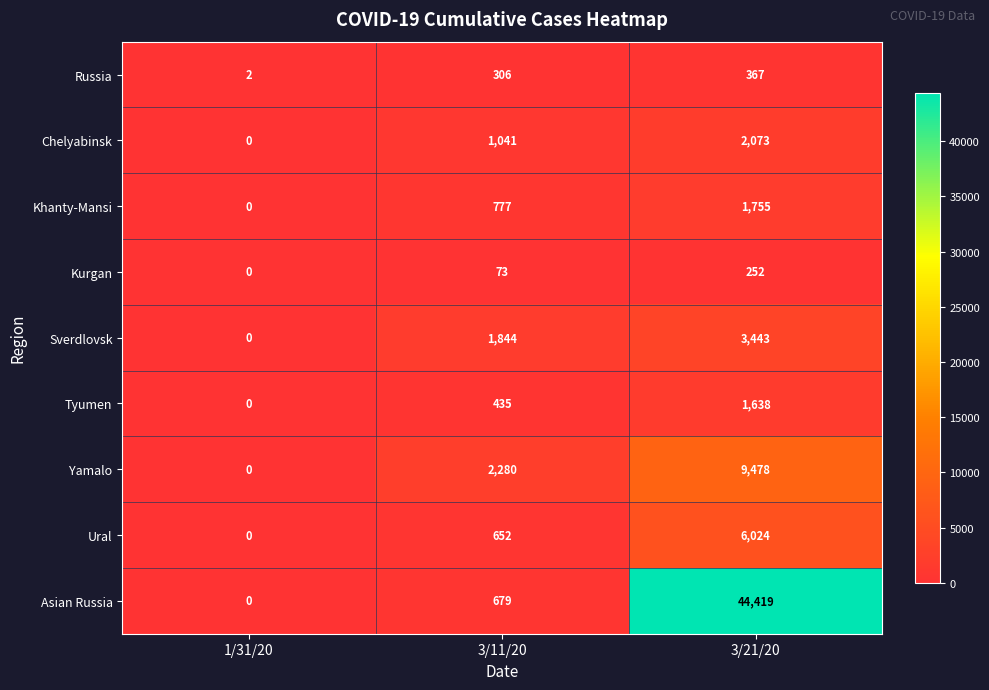

What is the difference between the highest and lowest values at 3/21/20?

44167